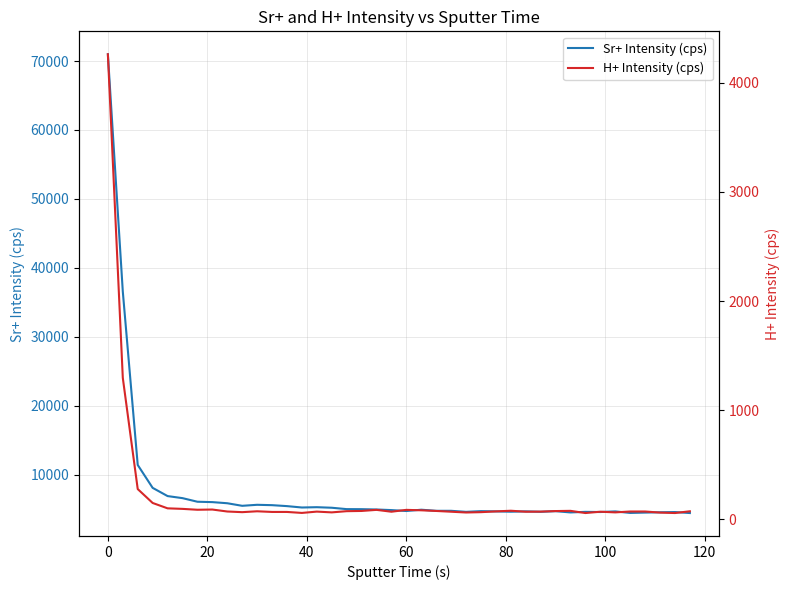

Which series has the largest total across all categories?

Sr+ Intensity (cps)